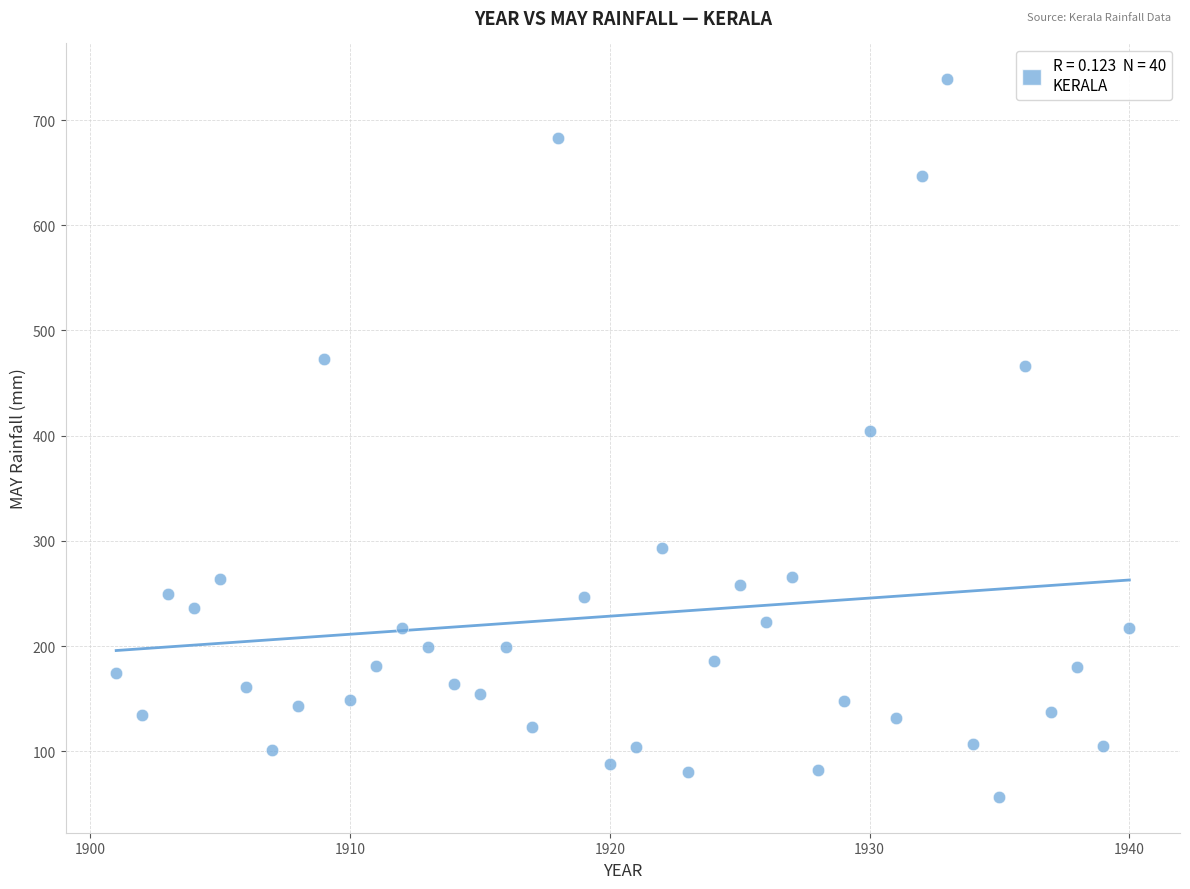

What Y value in the scatter plot is closest to 397?

404.9